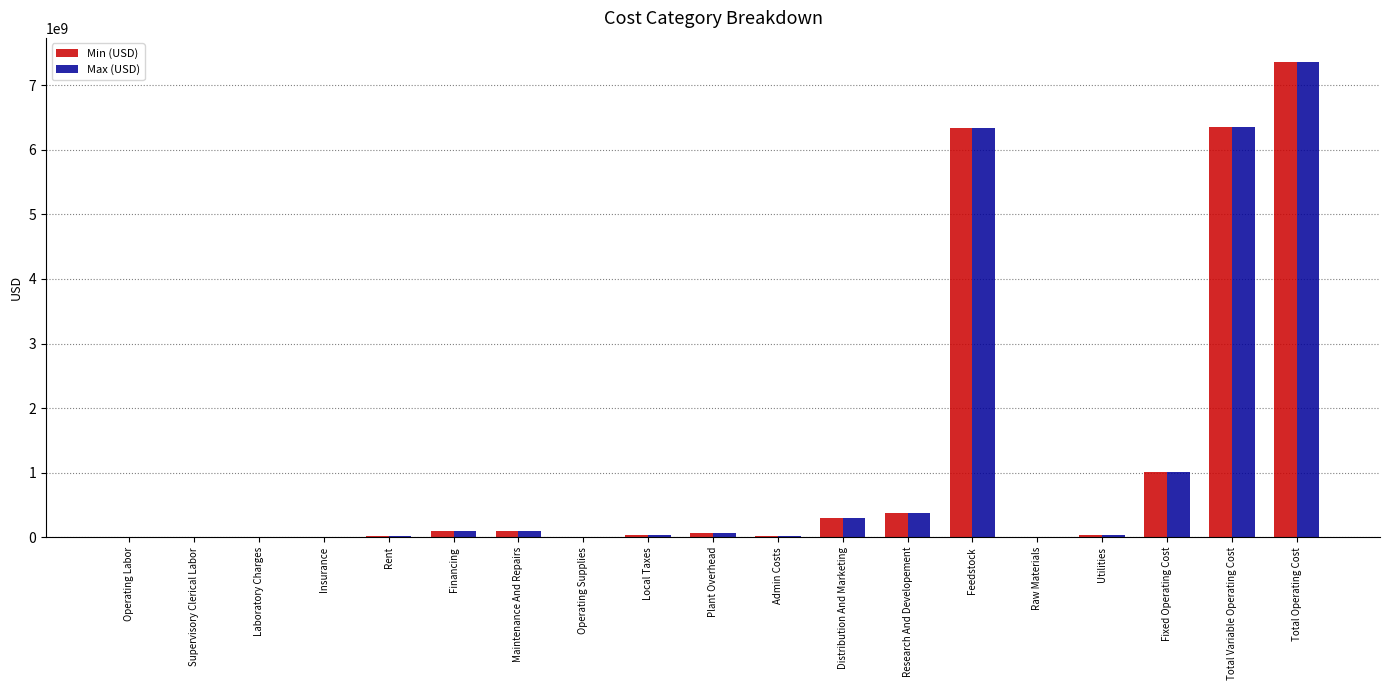

True or false: Min (USD) has a value of 3256.0 at Laboratory Charges.

True